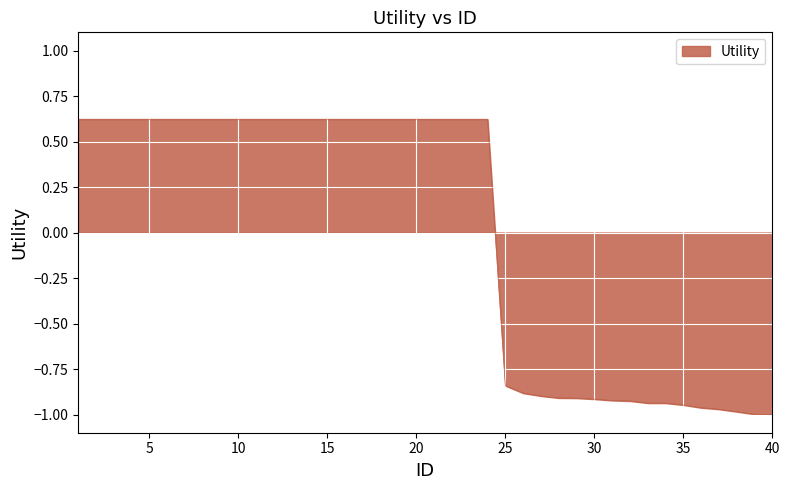

What is the difference between the maximum and minimum values?

1.6